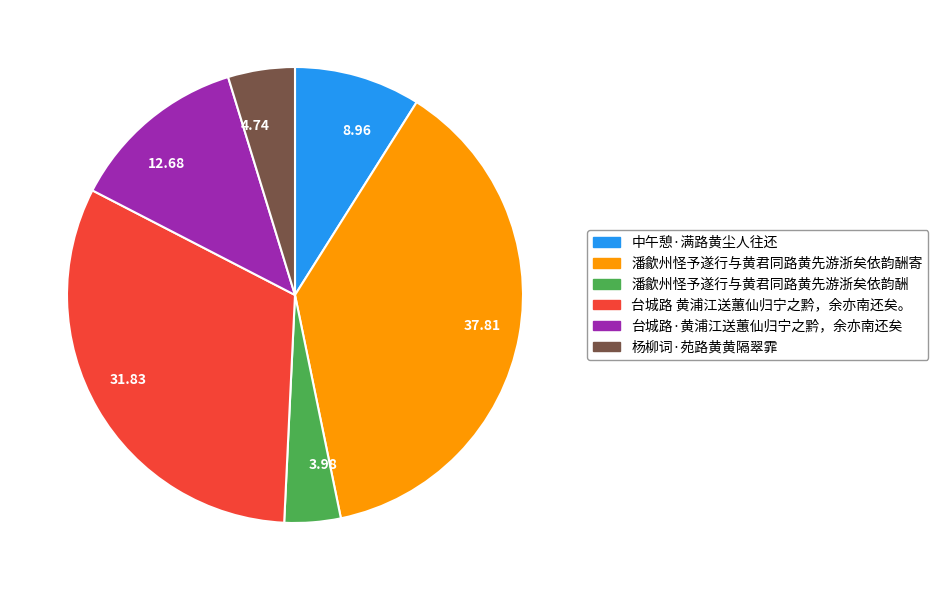

What is the smallest slice in the pie chart?

3.98